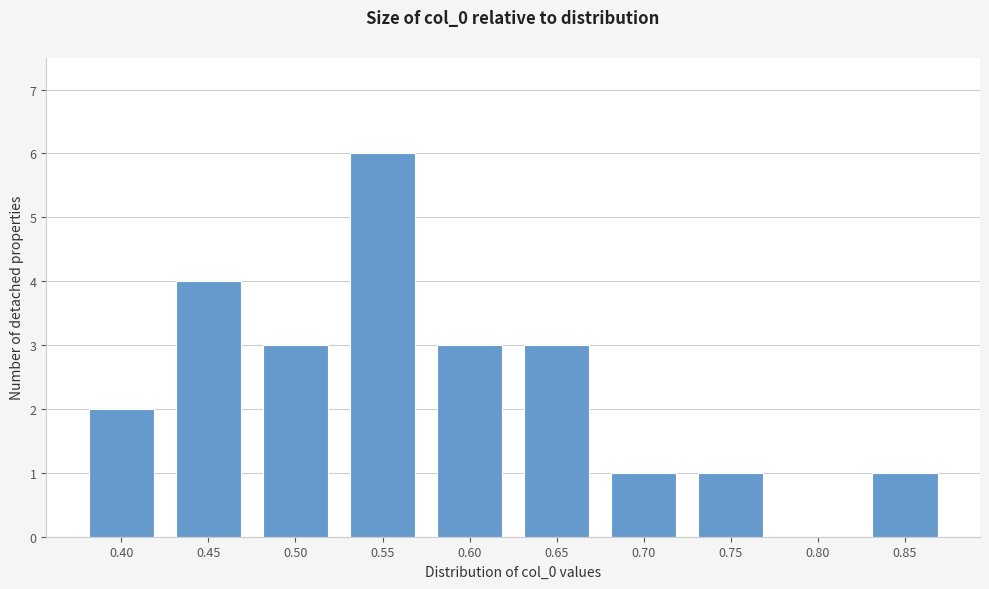

Reading left to right, transcribe all the data shown in this chart.

0.40=2	0.45=4	0.50=3	0.55=6	0.60=3	0.65=3	0.70=1	0.75=1	0.80=0	0.85=1